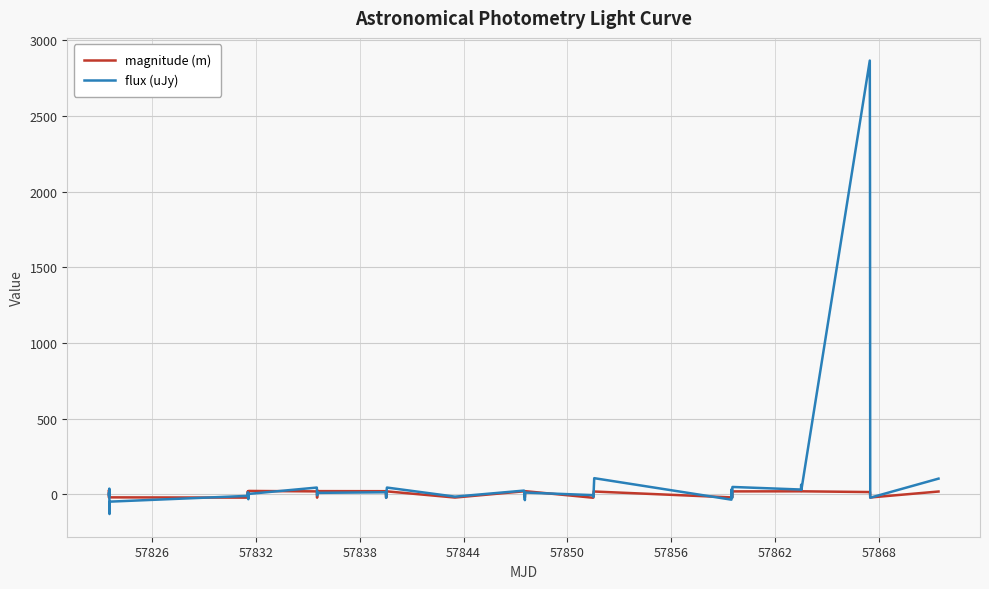

List the series in order of their peak value, lowest first.

magnitude (m), flux (uJy)